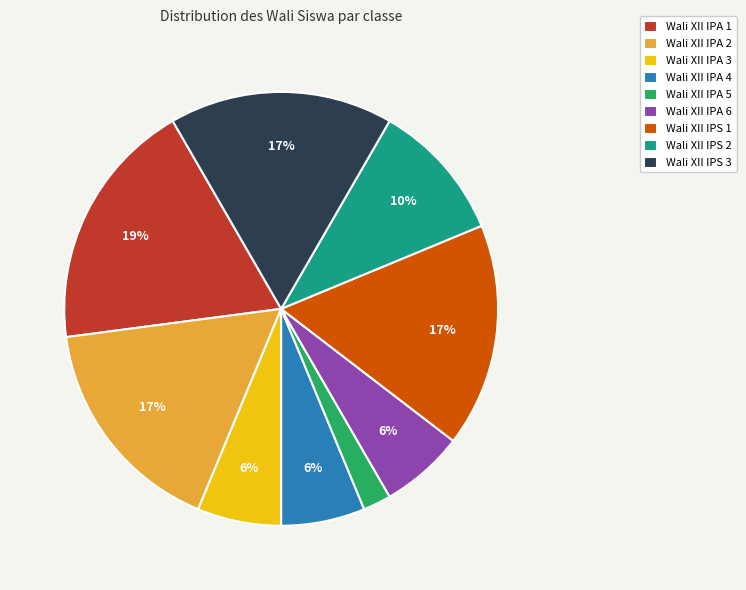

To the nearest percent, what is the average slice percentage?

11%